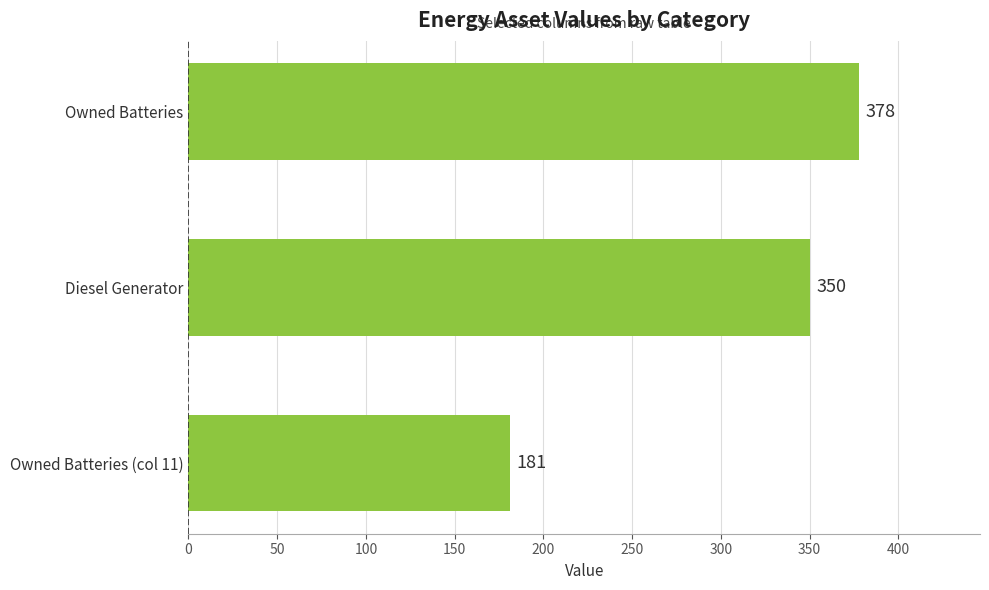

Reading top to bottom, what are all the values shown in this chart?

378	350	181